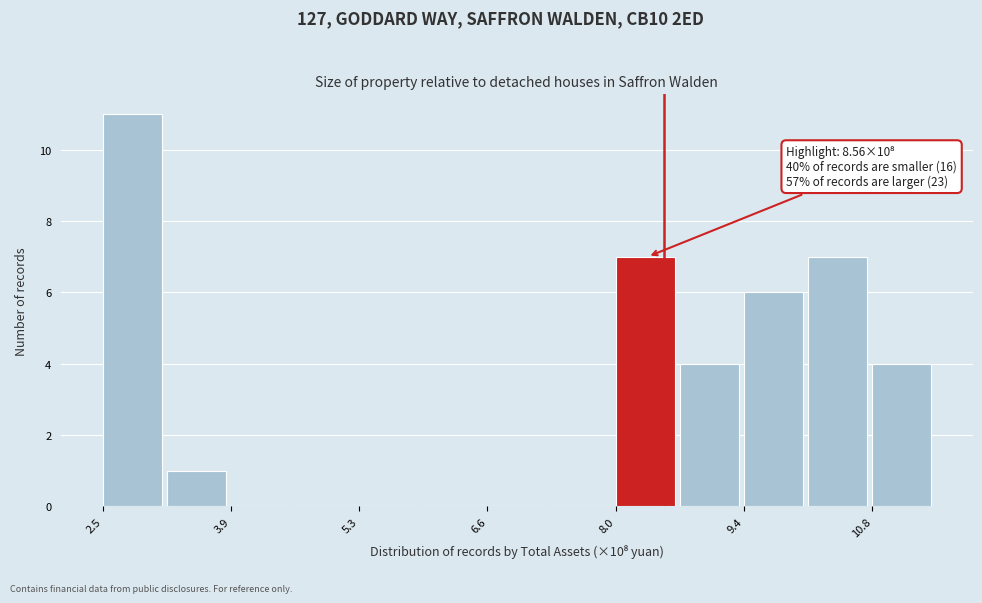

Around what value on the x-axis is the tallest bar? Give the approximate position of its centre, as read against the axis.

2.8